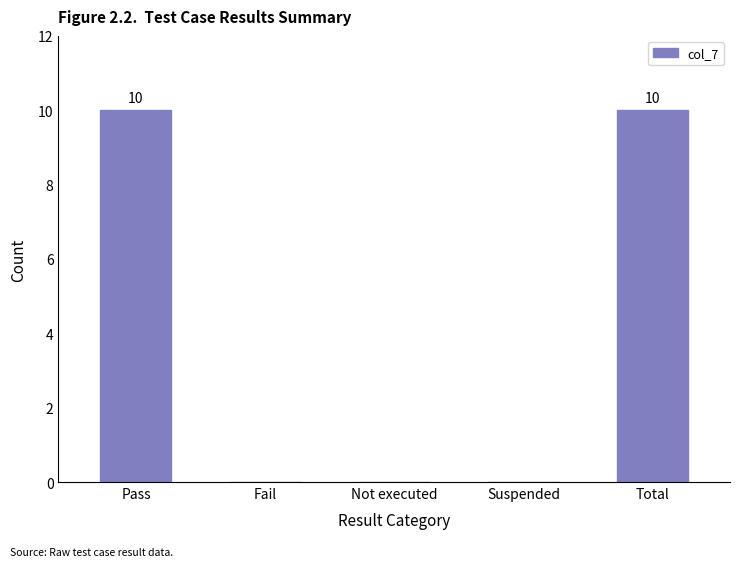

What is the greatest value displayed?

10